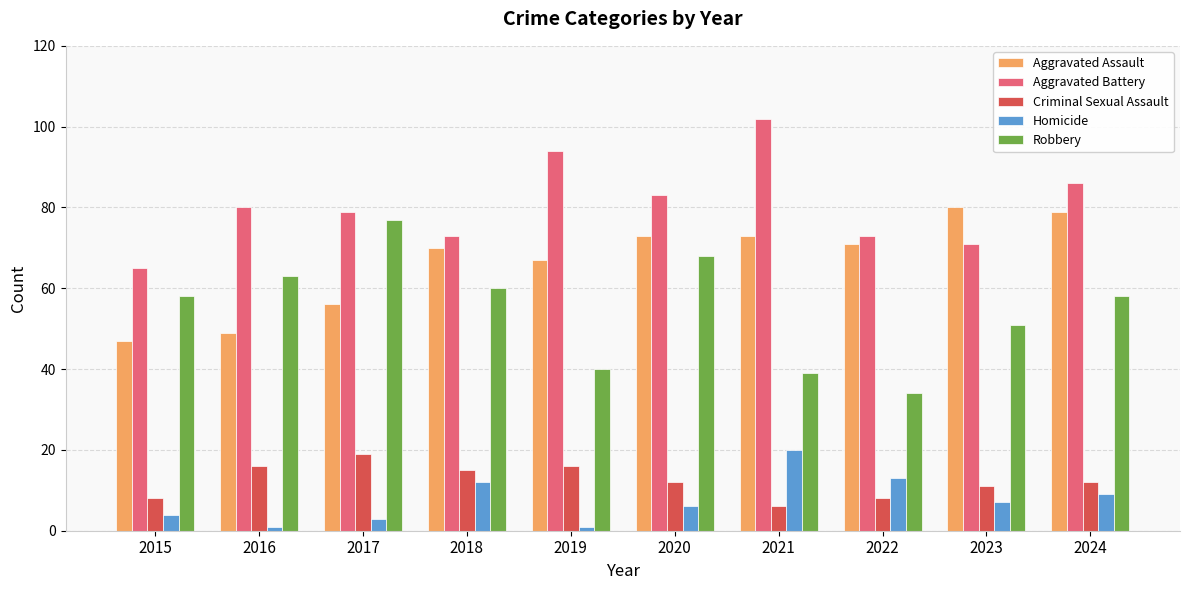

What value does the Aggravated Battery series have at 2016, to the nearest 10?

80